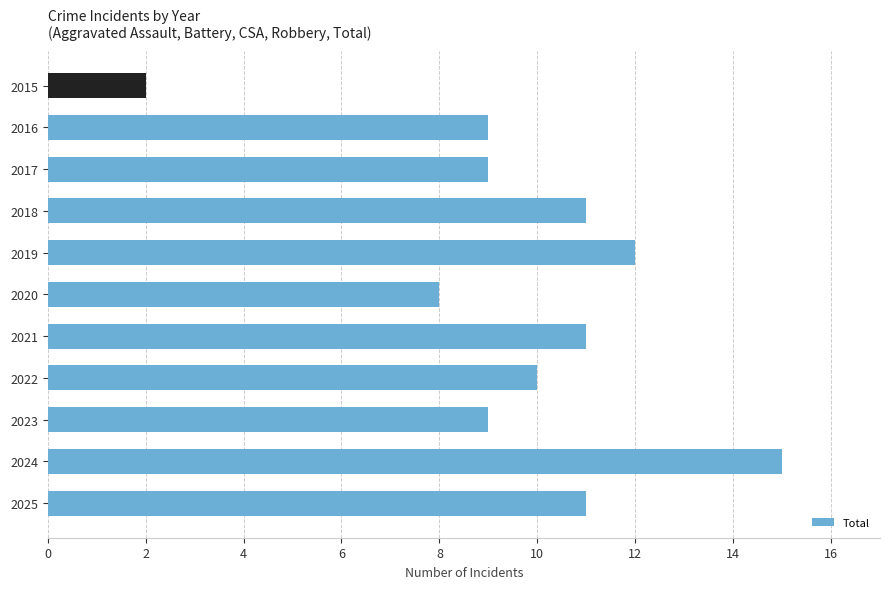

Count the number of data series in this chart.

1